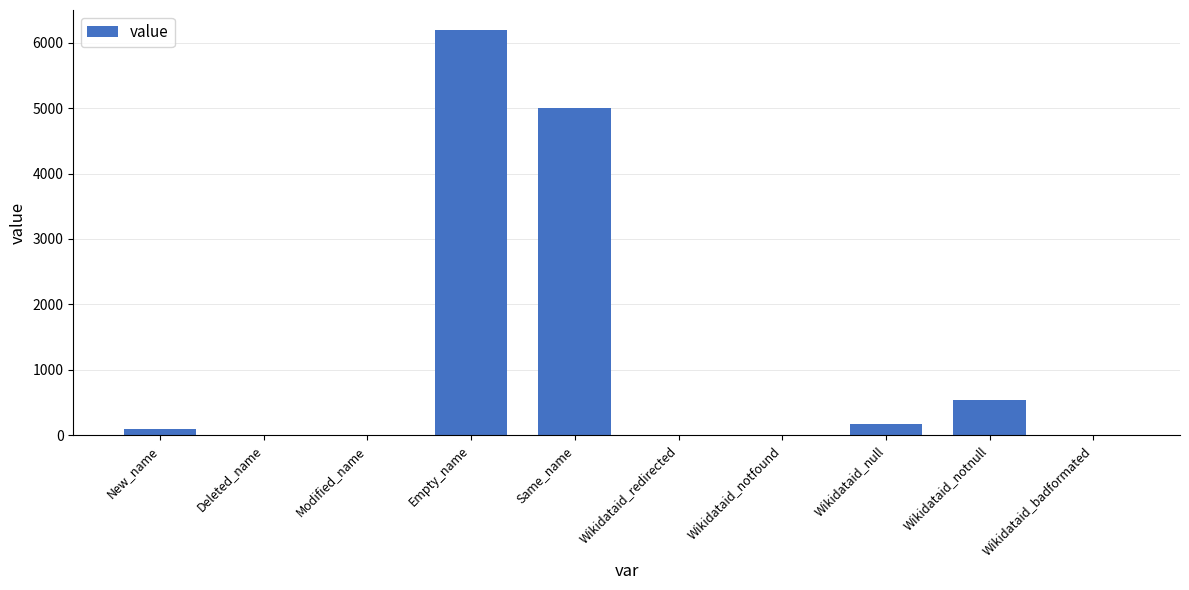

What is the greatest value displayed?

6193